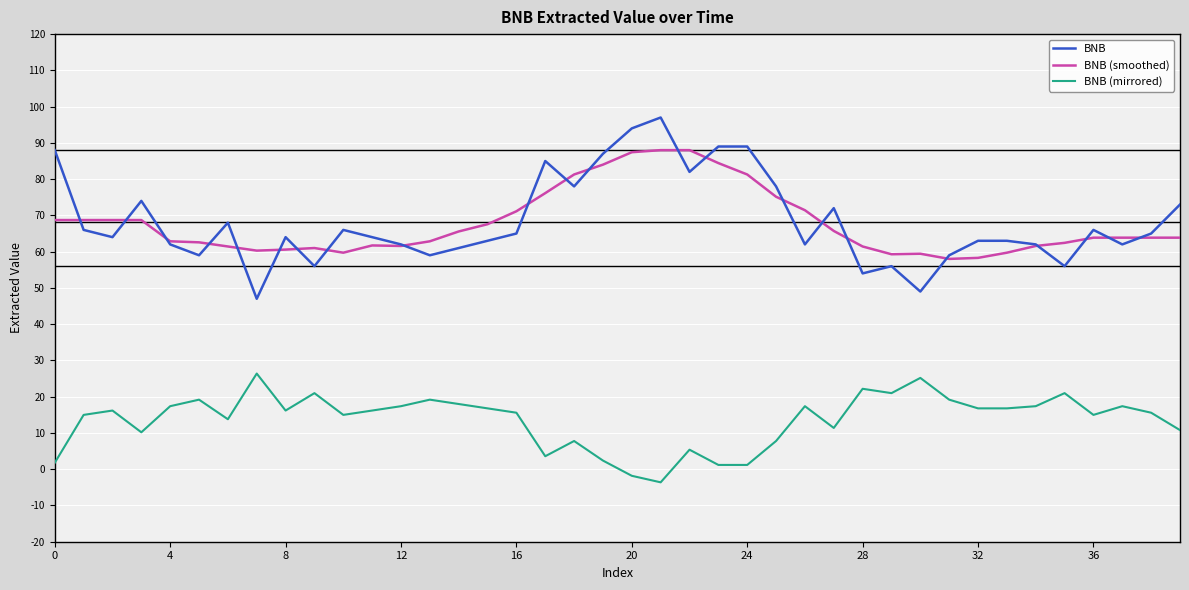

How many lines are shown in the chart?

3